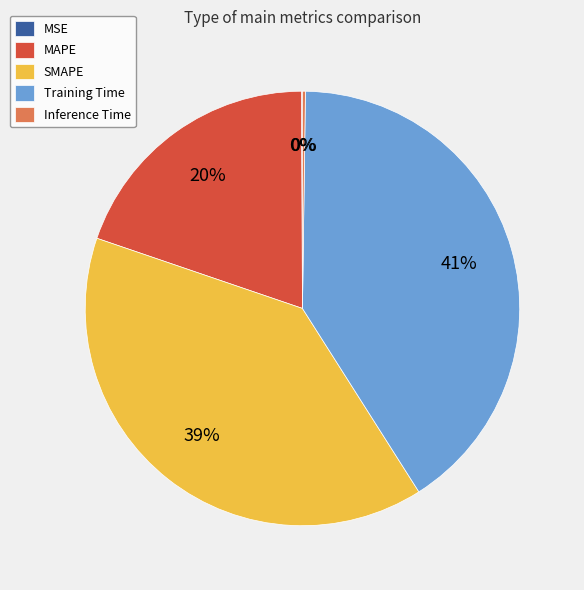

To the nearest percent, what percentage of the pie is Training Time?

41%